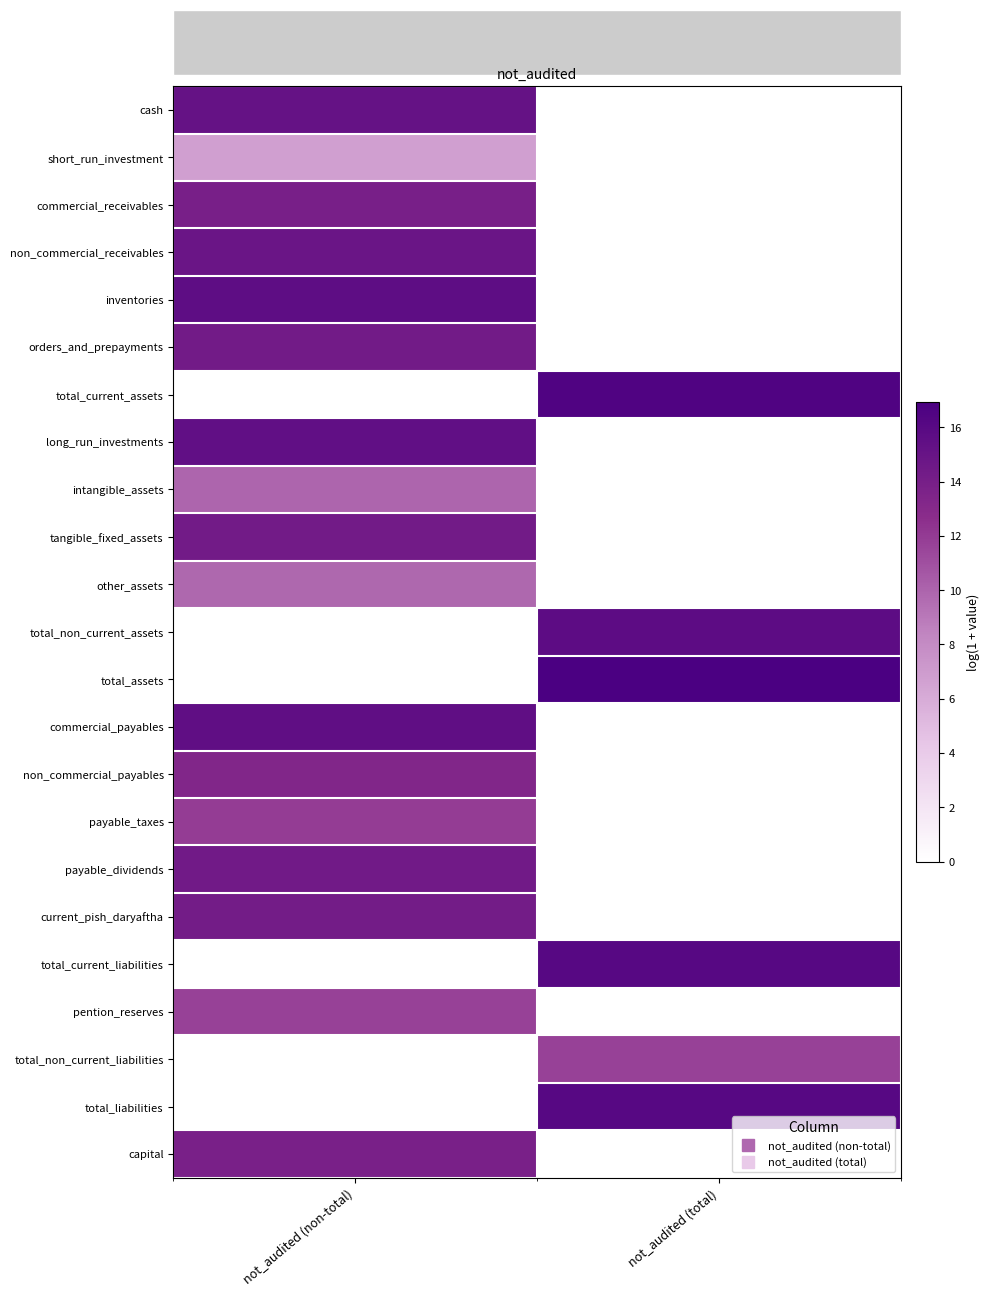

Which has a higher value, not_audited (non-total) or not_audited (total)?

not_audited (non-total)